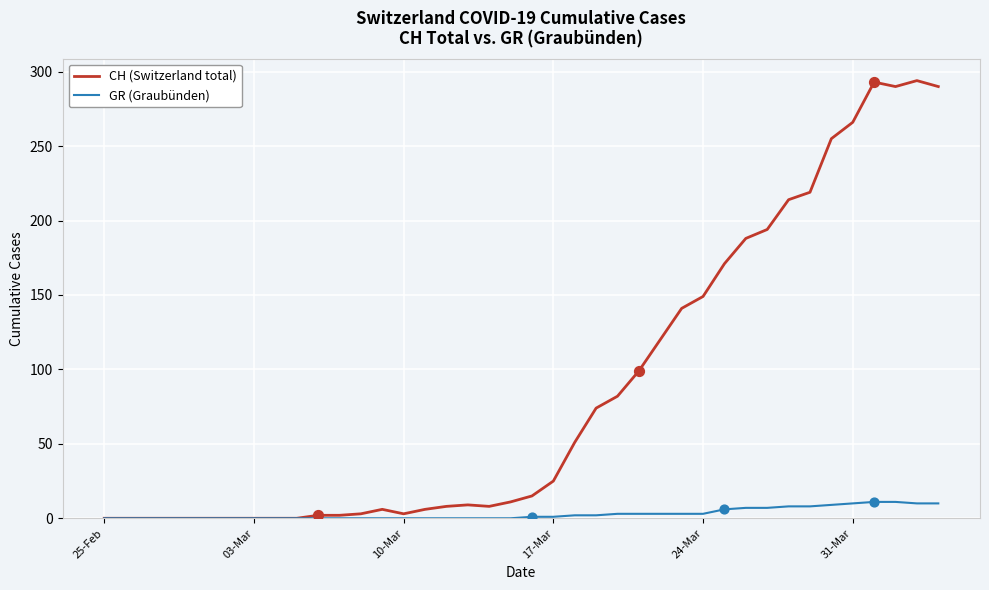

Which series has the widest spread of values?

CH (Switzerland total)